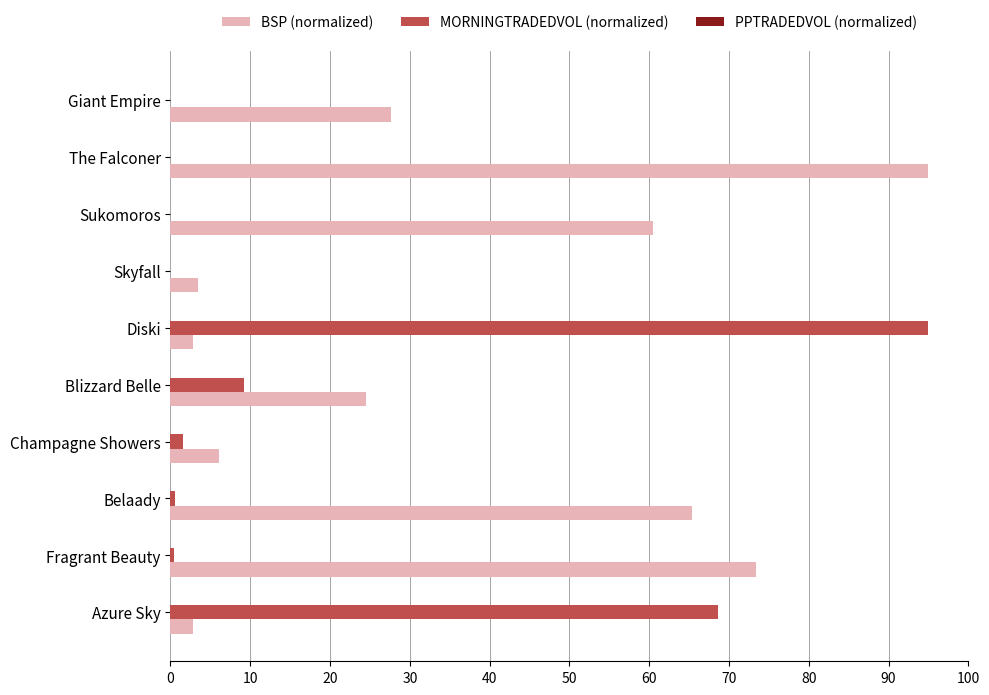

Is it true that BSP (normalized) equals 17.6 at Giant Empire?

False